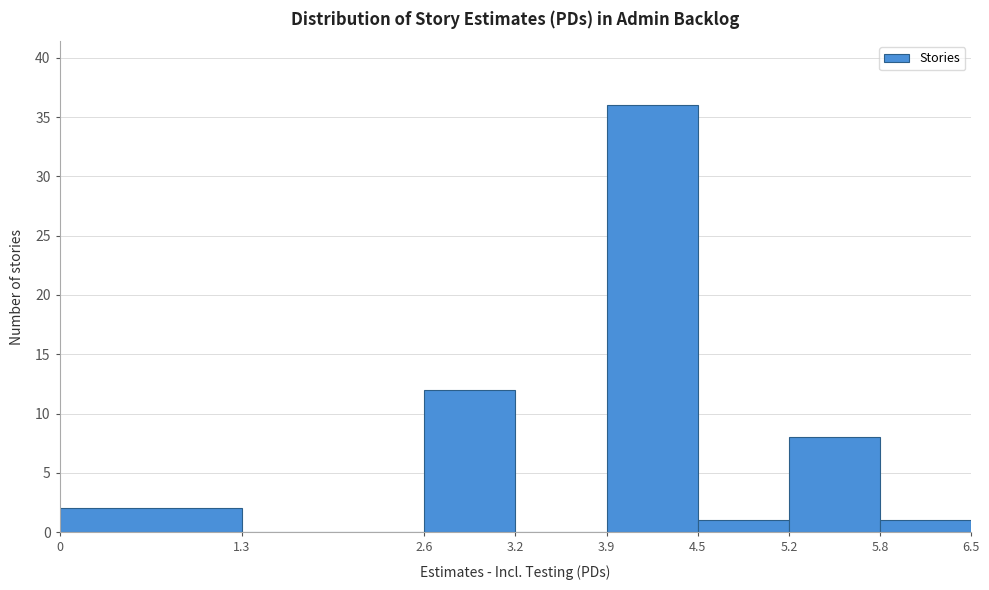

What is the height of the bar covering 3.9 to 4.5 on the x-axis? The values are not printed on the chart, so give them approximately, as read against the axis.

36